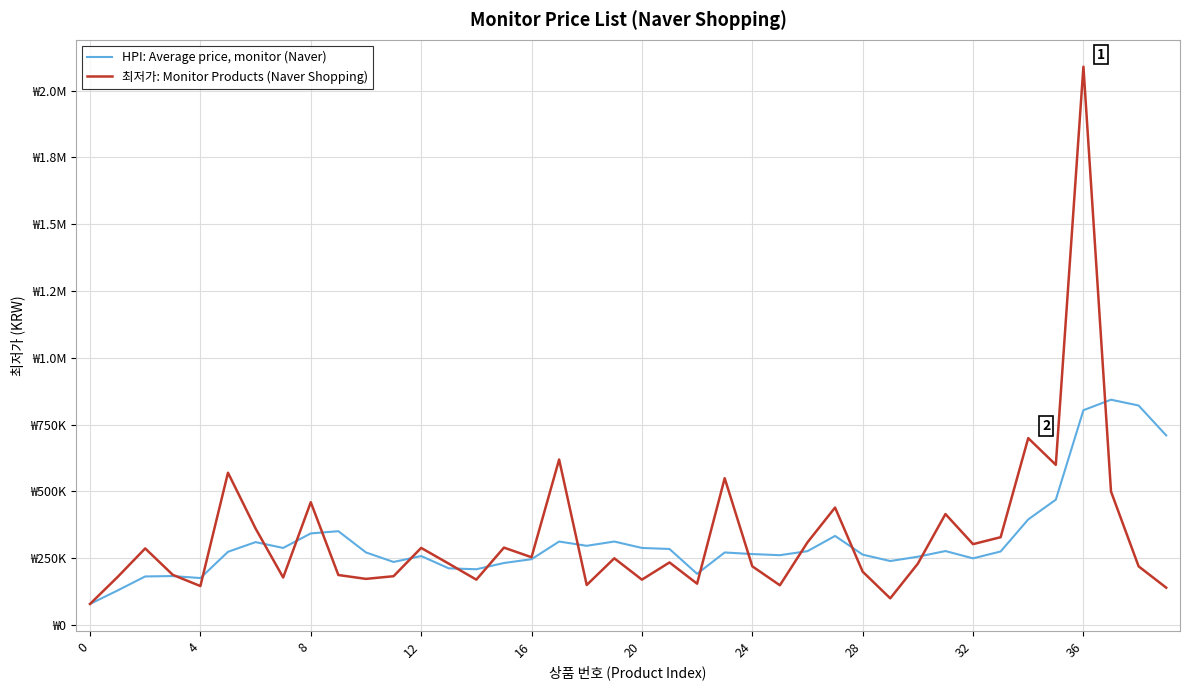

What is the difference between the maximum and second lowest values in the 최저가: Monitor Products (Naver Shopping) series?

1991000.0